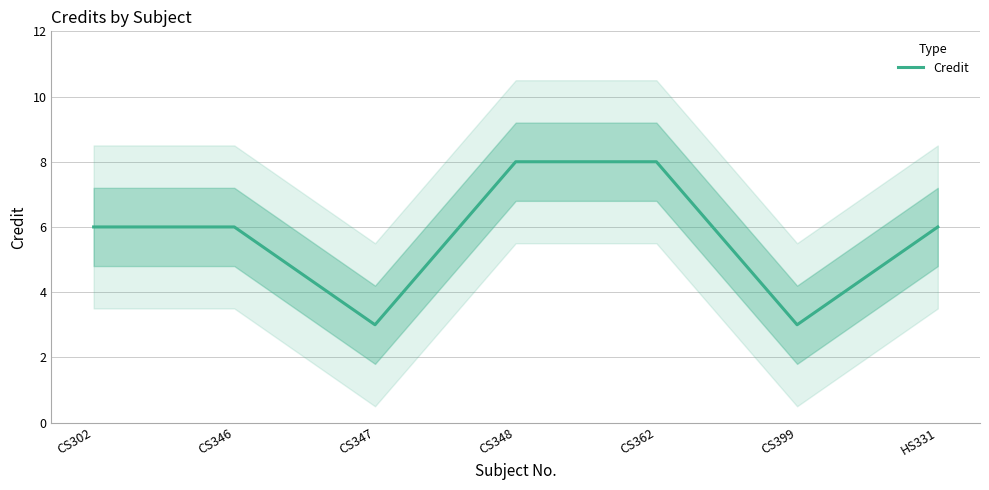

The chart shows a value of 2 at CS348. True or false?

False